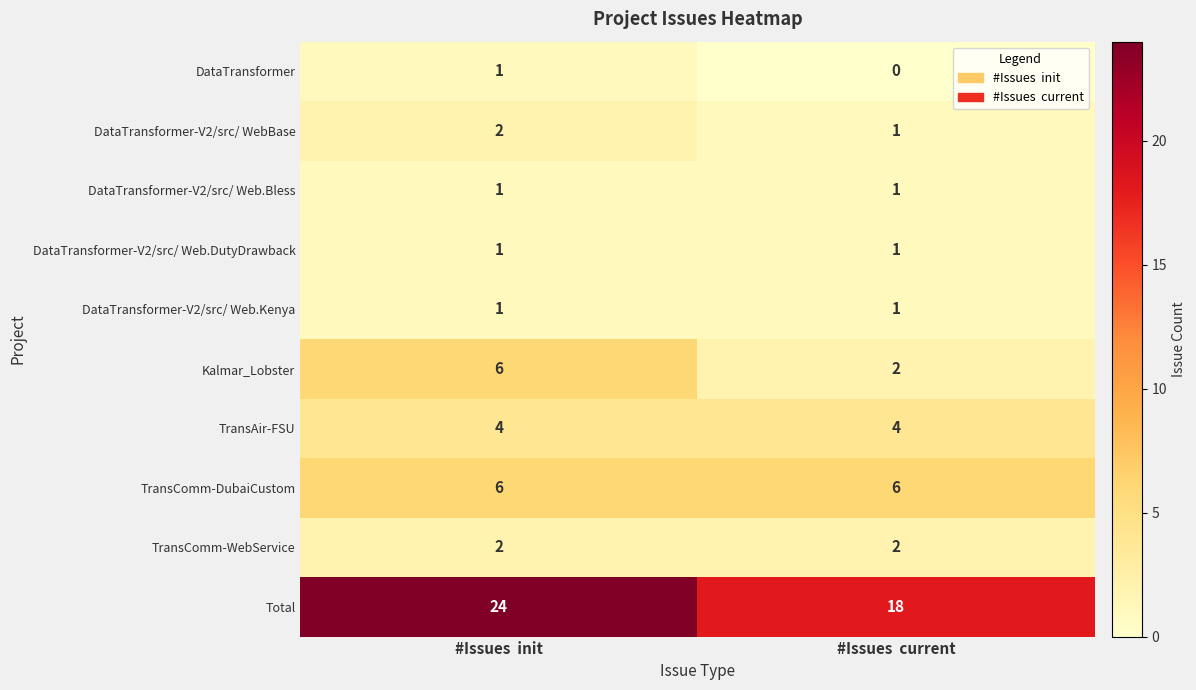

Reading left to right, transcribe all the data shown in this chart.

DataTransformer: 1	0
DataTransformer-V2/src/ WebBase: 2	1
DataTransformer-V2/src/ Web.Bless: 1	1
DataTransformer-V2/src/ Web.DutyDrawback: 1	1
DataTransformer-V2/src/ Web.Kenya: 1	1
Kalmar_Lobster: 6	2
TransAir-FSU: 4	4
TransComm-DubaiCustom: 6	6
TransComm-WebService: 2	2
Total: 24	18